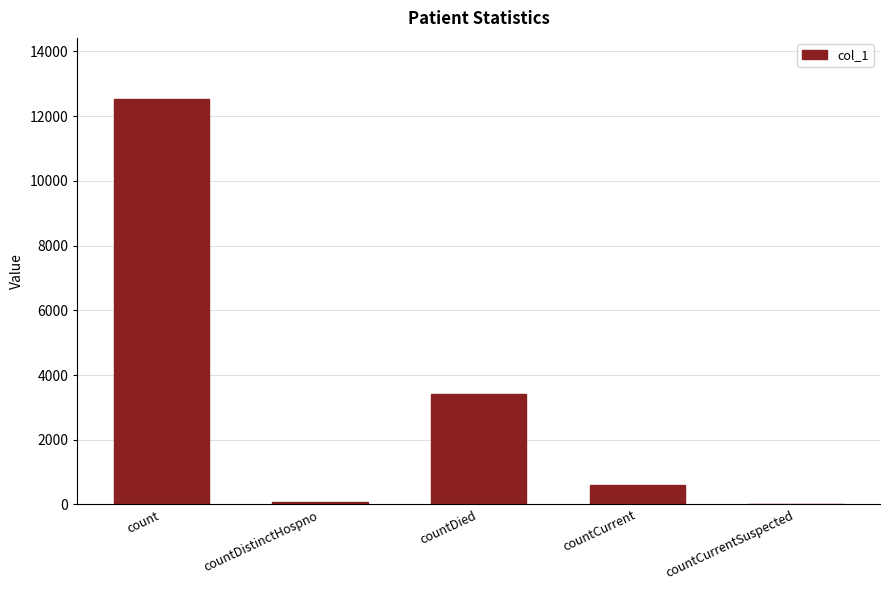

Which label corresponds to the largest value in the chart?

count